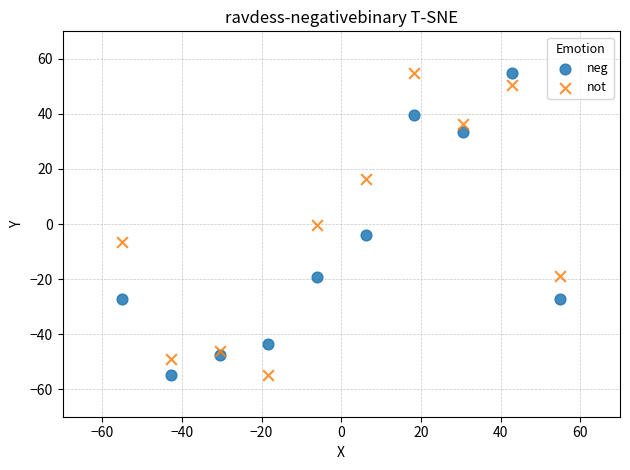

Across all data points, what is the range of X values (max minus min)?

110.0